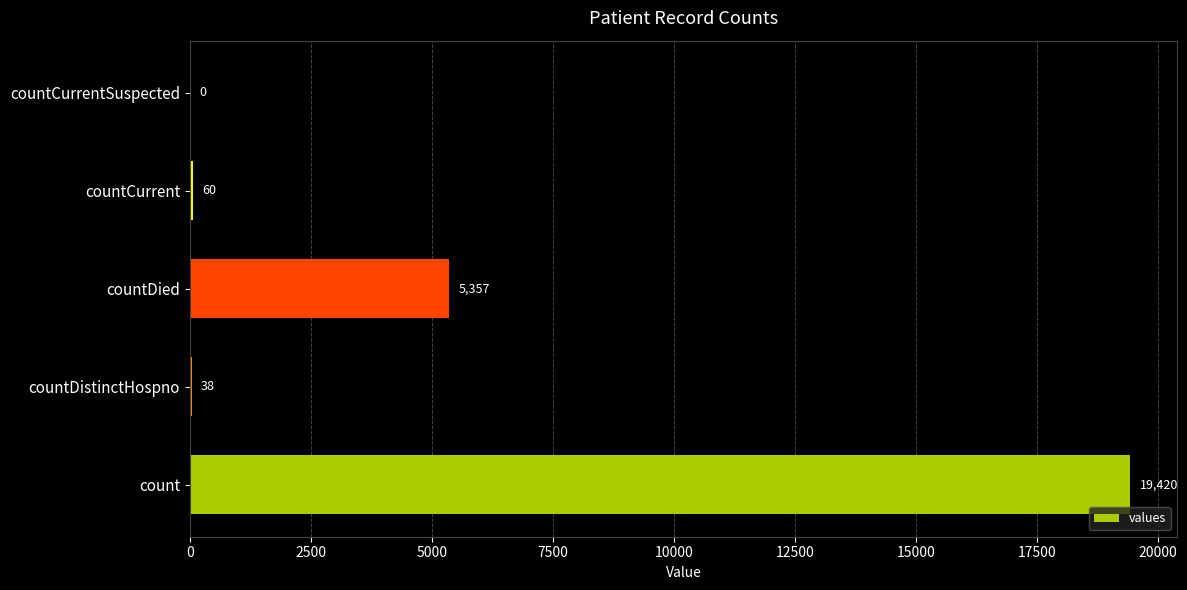

What is the sum of the values at count and countDistinctHospno?

19458